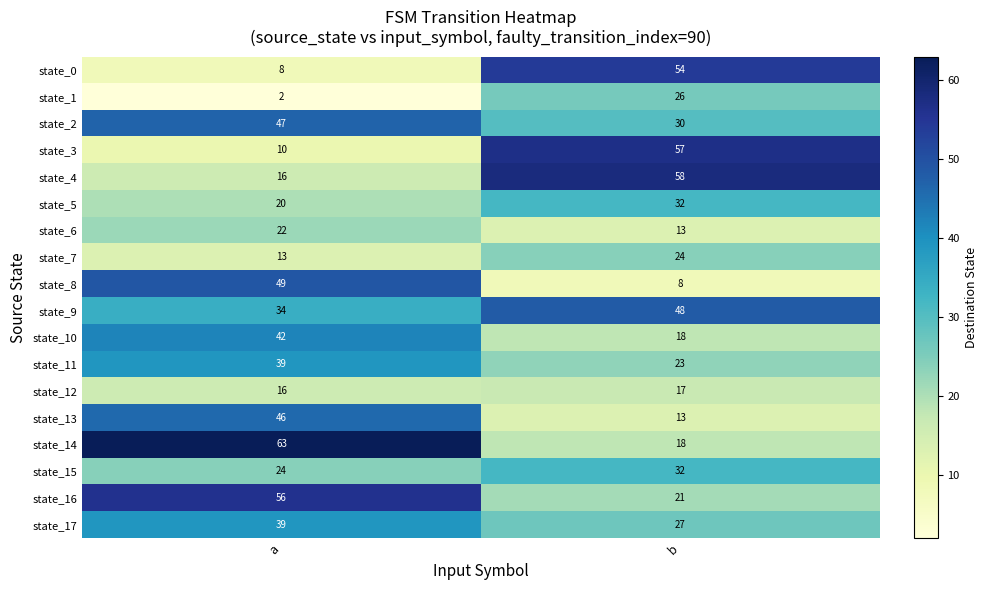

At which category does the chart reach its minimum across all series?

a